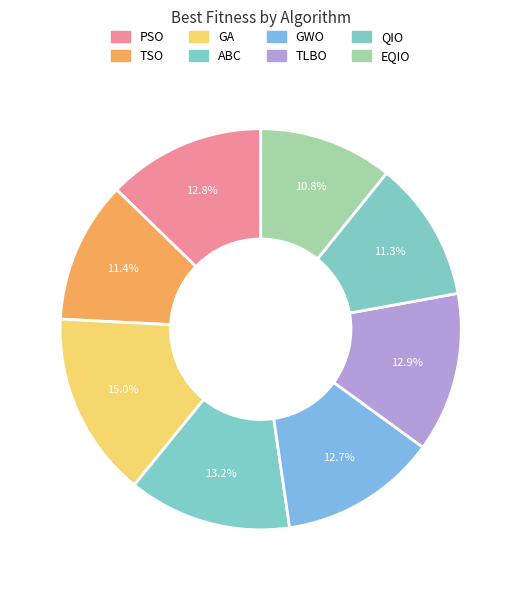

Combined, what portion of the pie is TSO and GWO?

24.1%